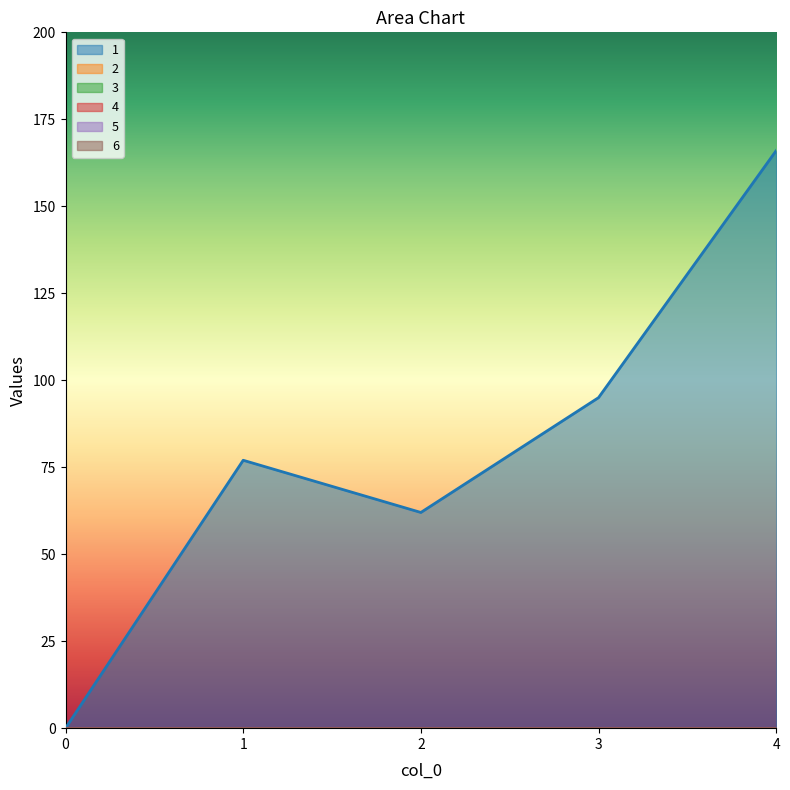

True or false: 2 has a value of 0 at 3.

True